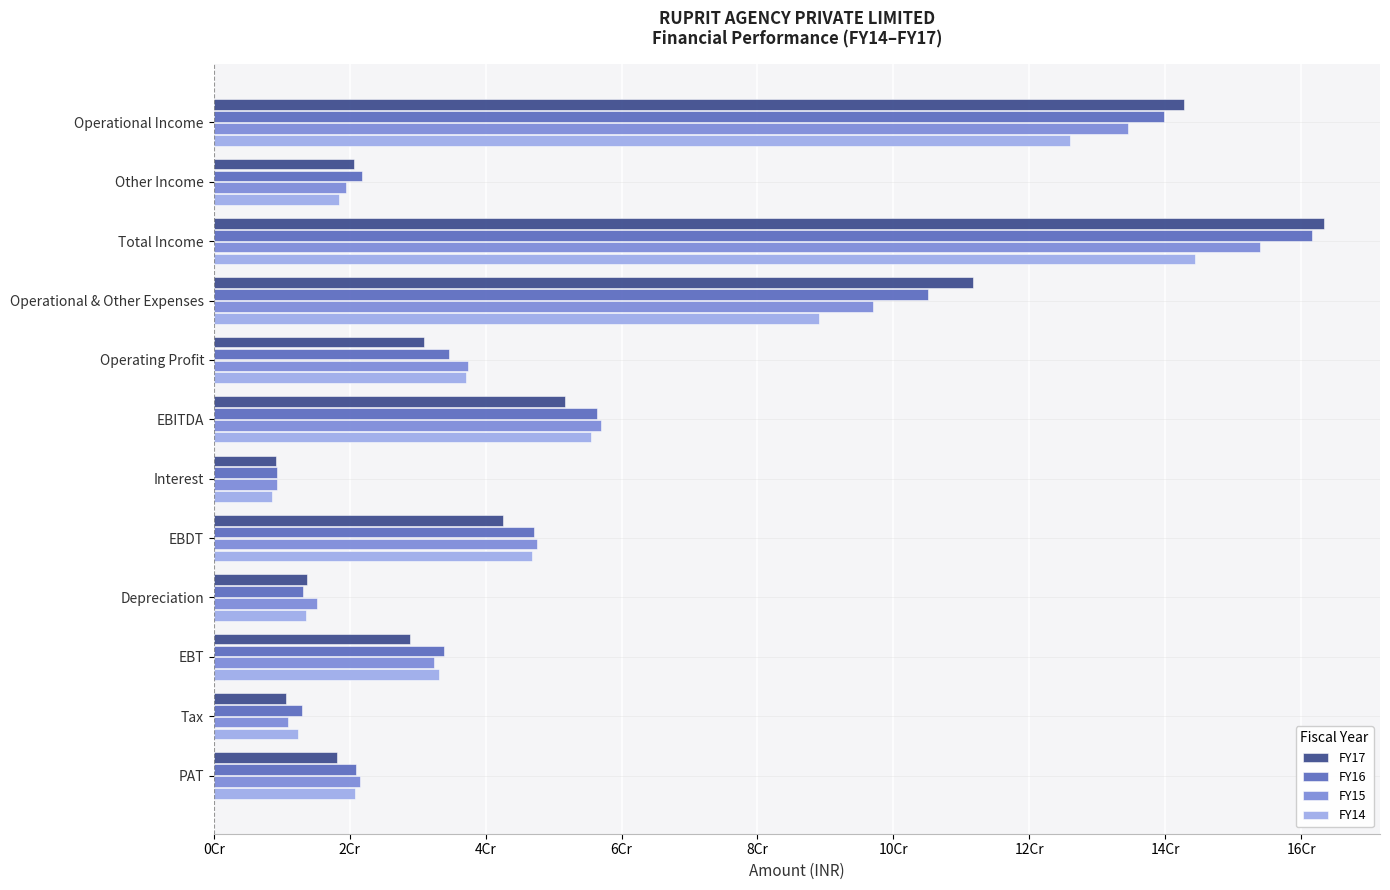

What are all the series names shown in the legend?

FY17, FY16, FY15, FY14